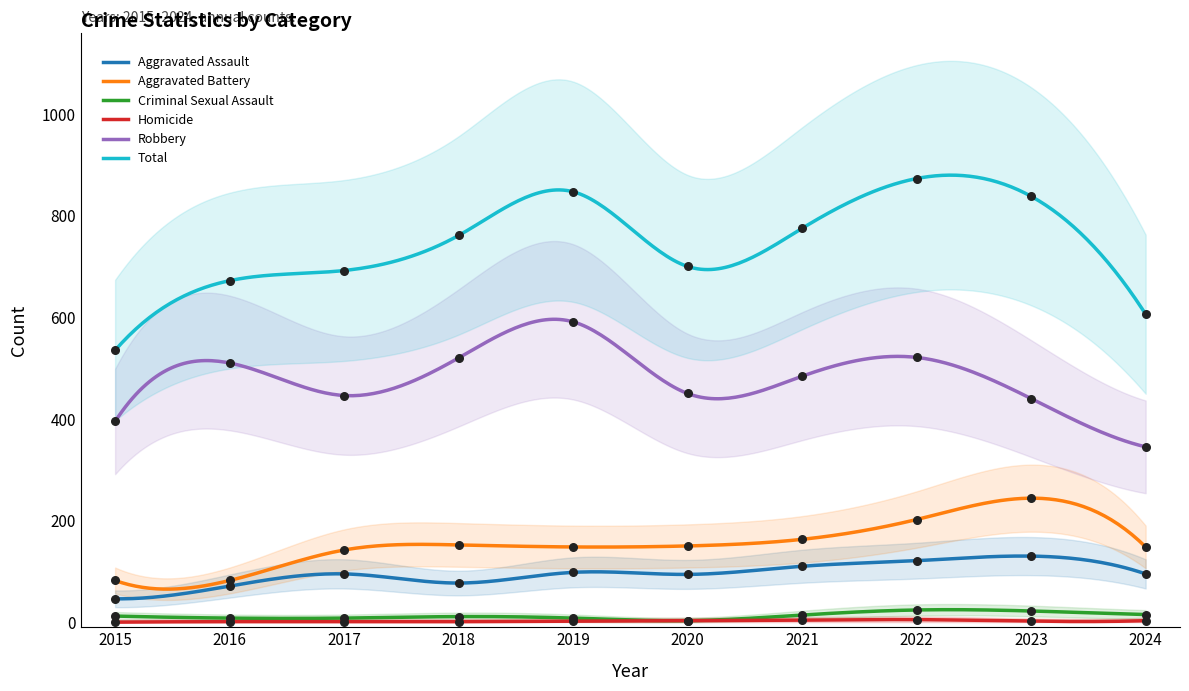

Which series has the largest total across all categories?

Total